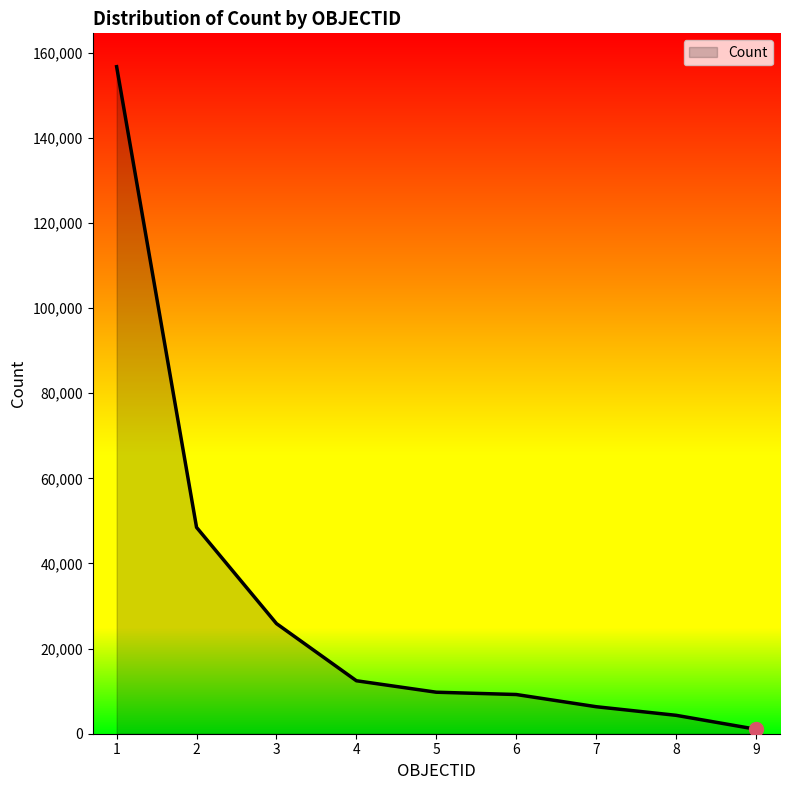

What is the change in value from 1 to 3?

-130841